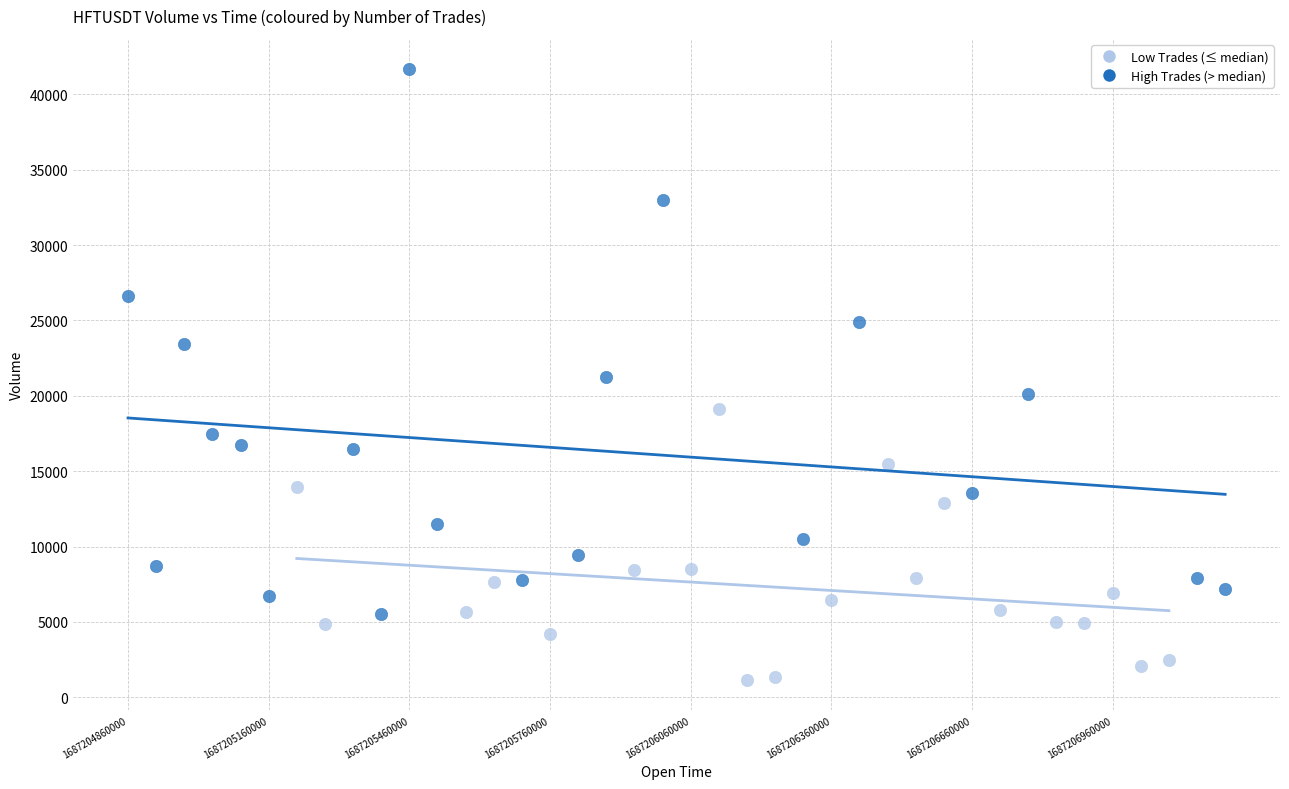

Which series reaches the minimum Y coordinate?

Low Trades (≤ median)